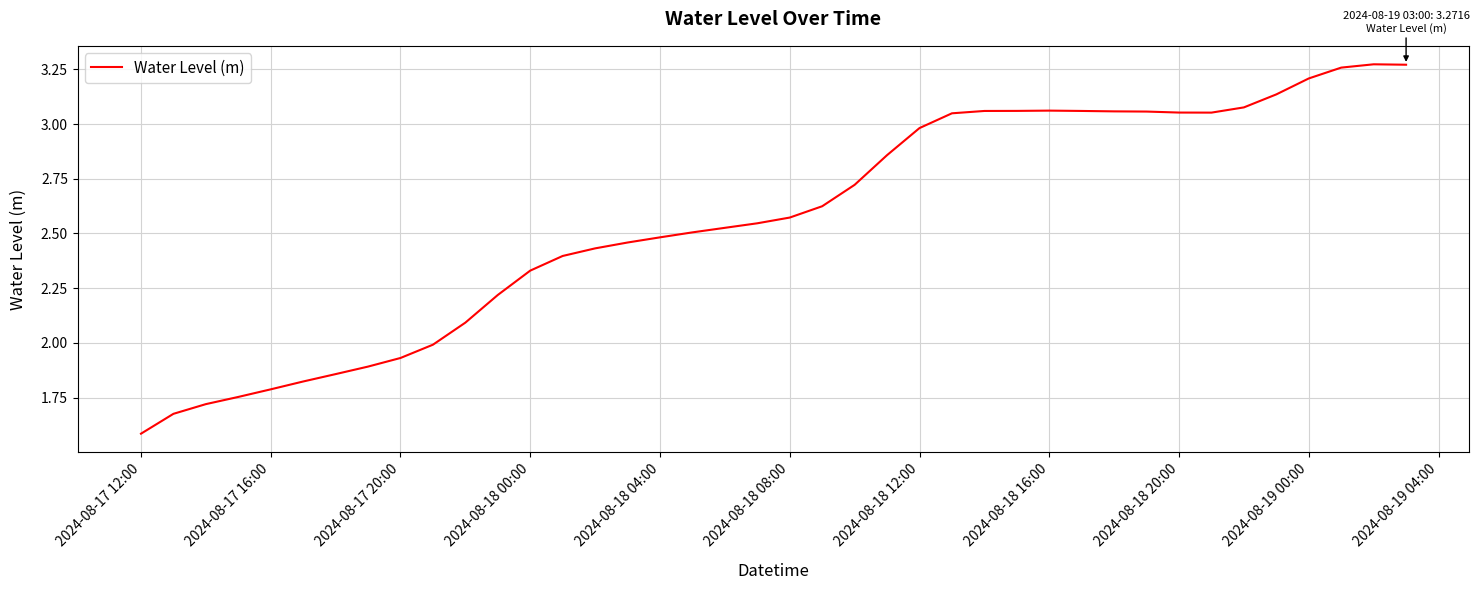

What is the smallest value displayed?

1.6